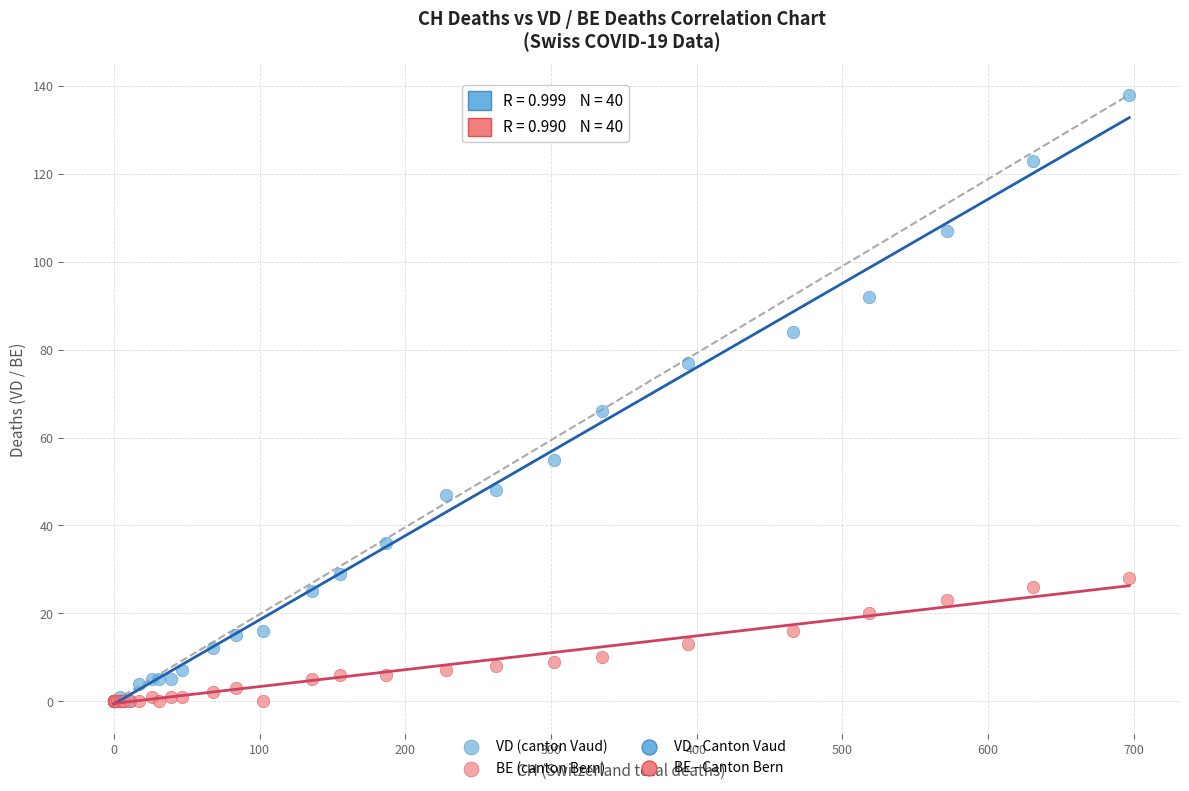

In the VD (canton Vaud) series, what Y value is closest to 69?

66